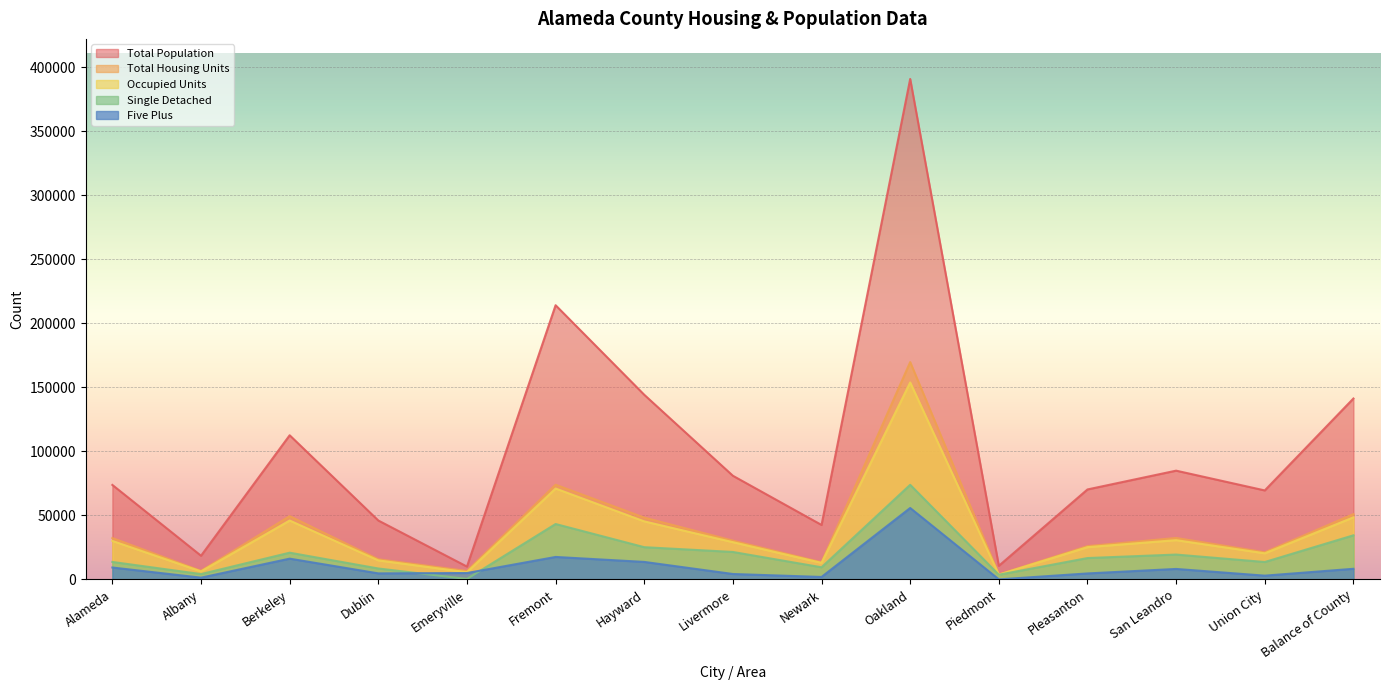

At which category does the chart reach its minimum across all series?

Piedmont